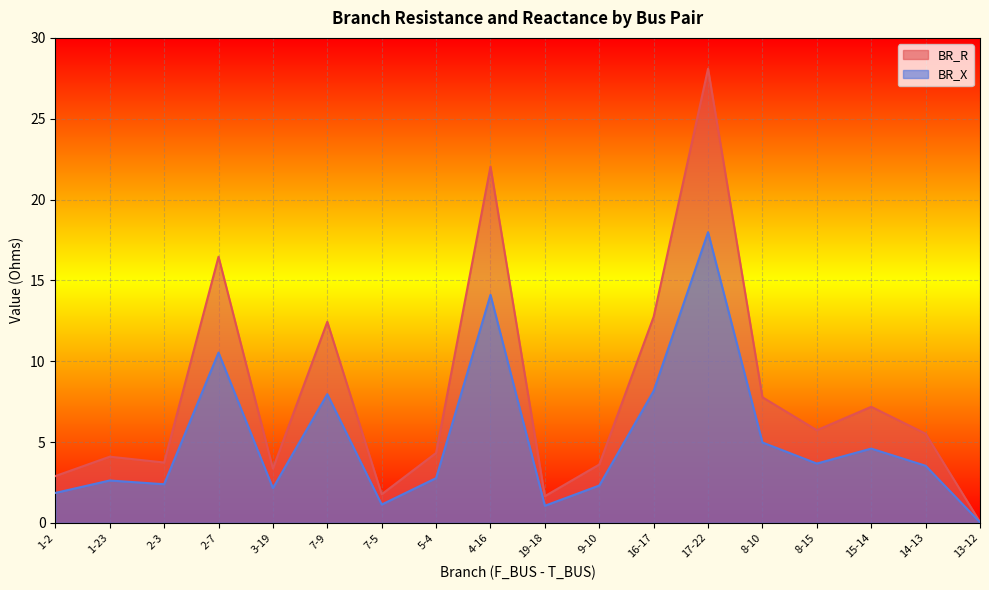

At how many categories does at least one series exceed 14?

3